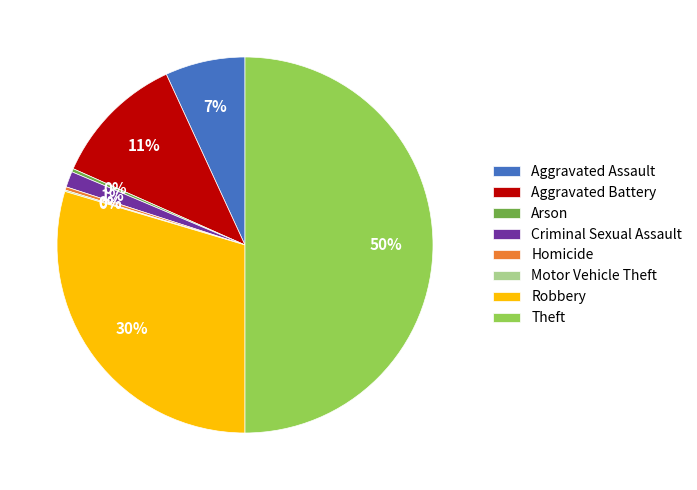

To the nearest percent, what portion does Robbery represent?

30%